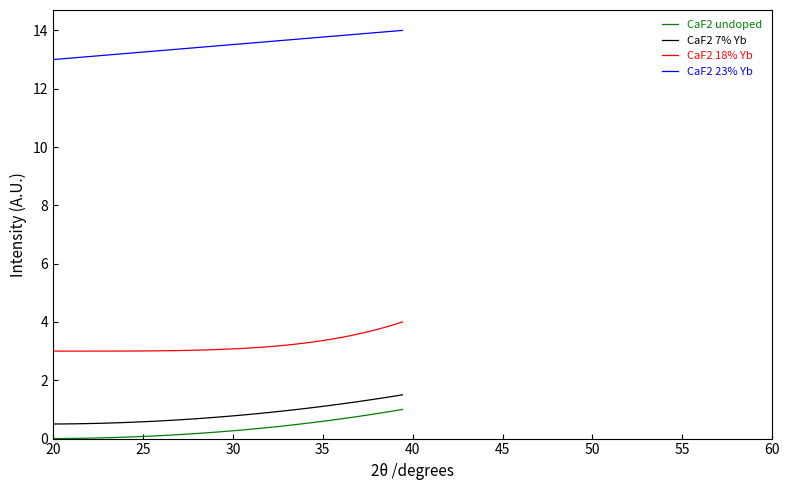

How many series are shown in this chart?

4